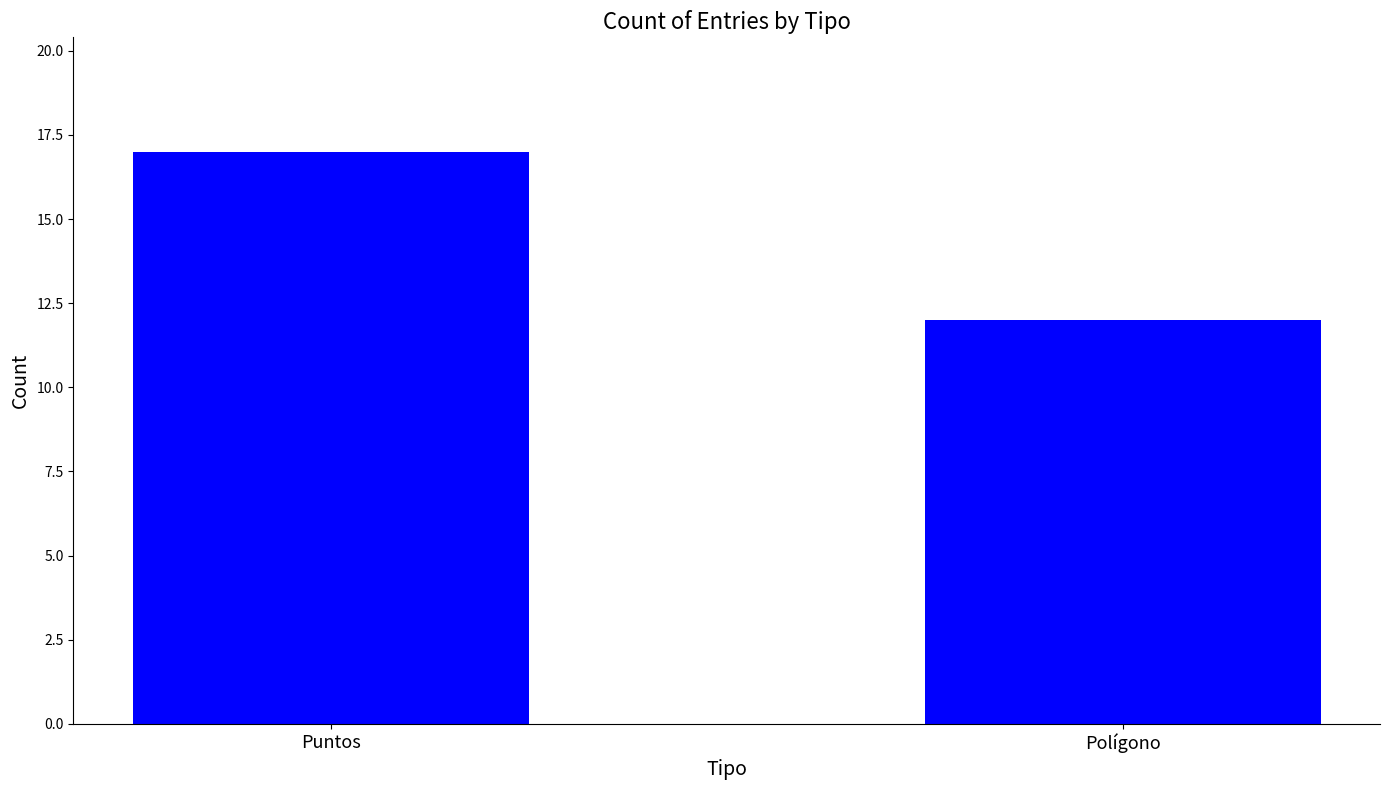

Reading left to right, extract all data points from this chart.

17	12